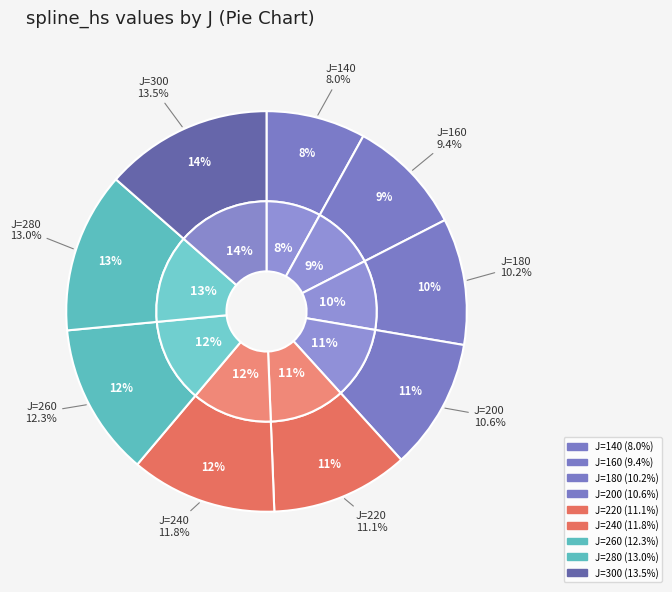

What percentage is the 280 slice, to the nearest percent?

13%